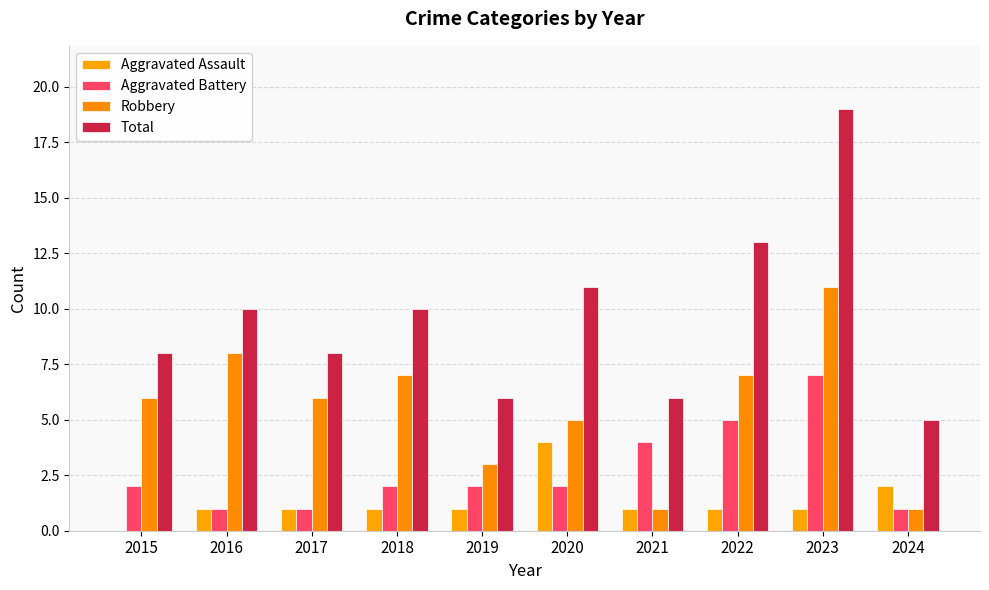

Count the number of data series in this chart.

4